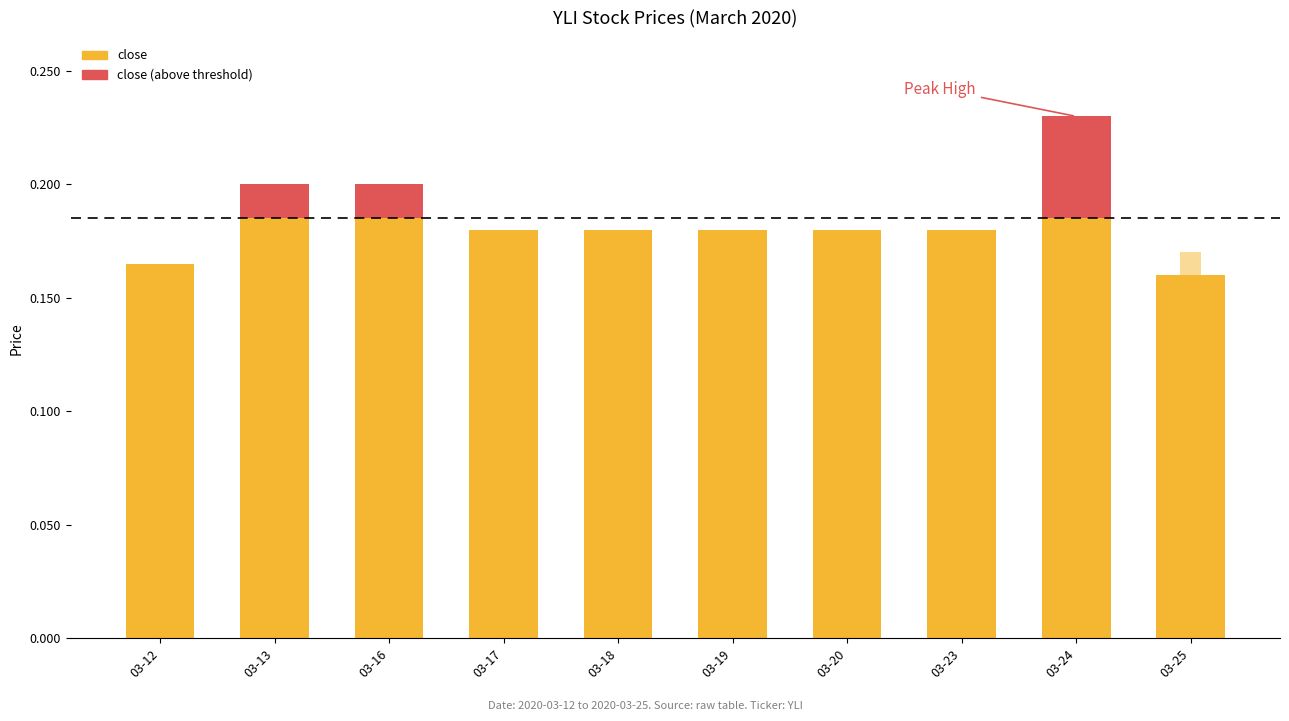

How many data points in close (above threshold) are above 0?

3